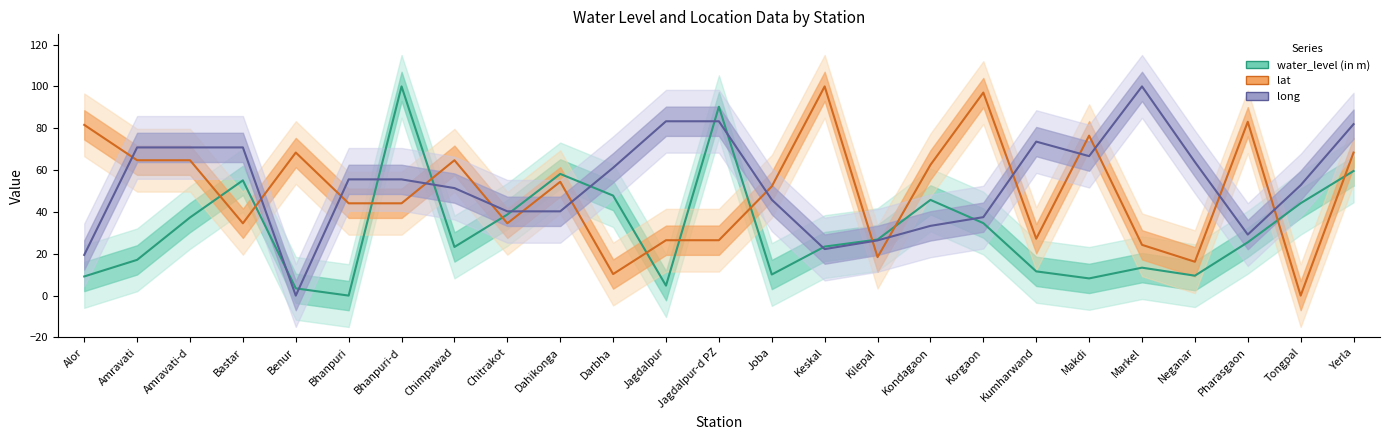

After their last crossing, which series has the higher values: long or water_level (in m)?

long